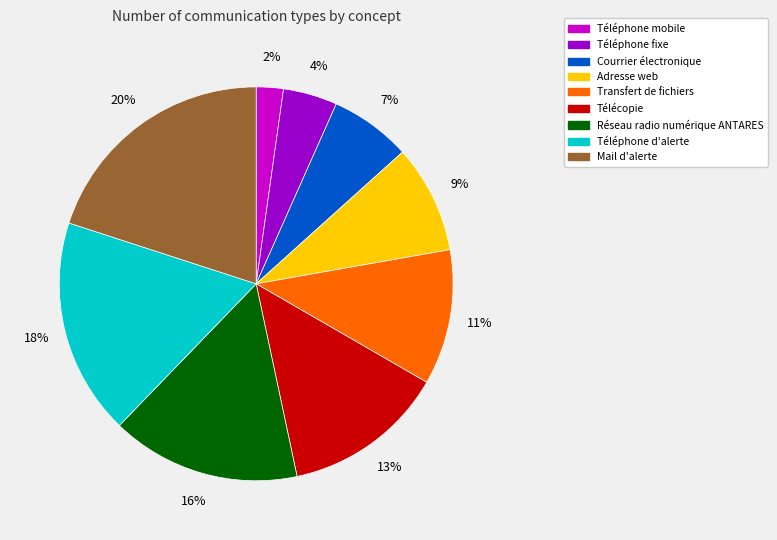

Which category has the smallest portion of the pie?

Téléphone mobile